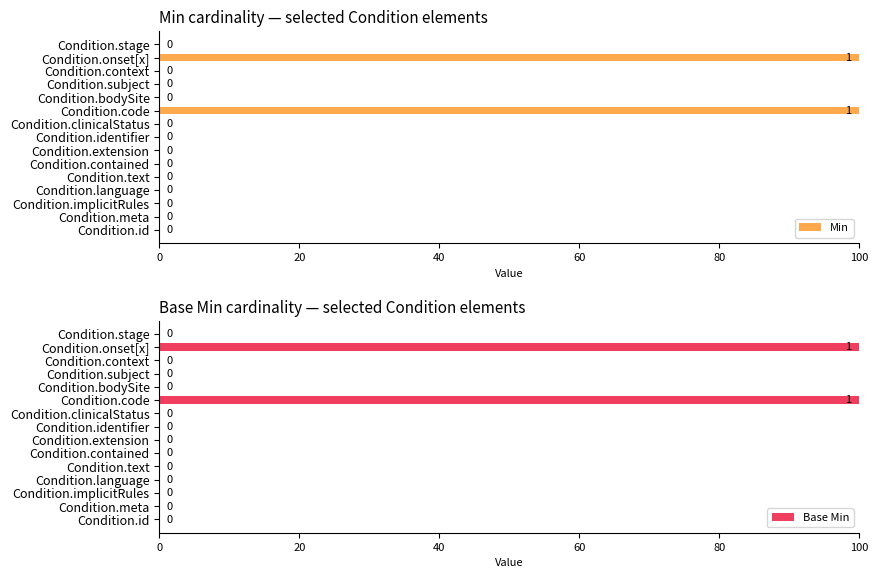

The value of Min at Condition.clinicalStatus is 0. True or false?

True